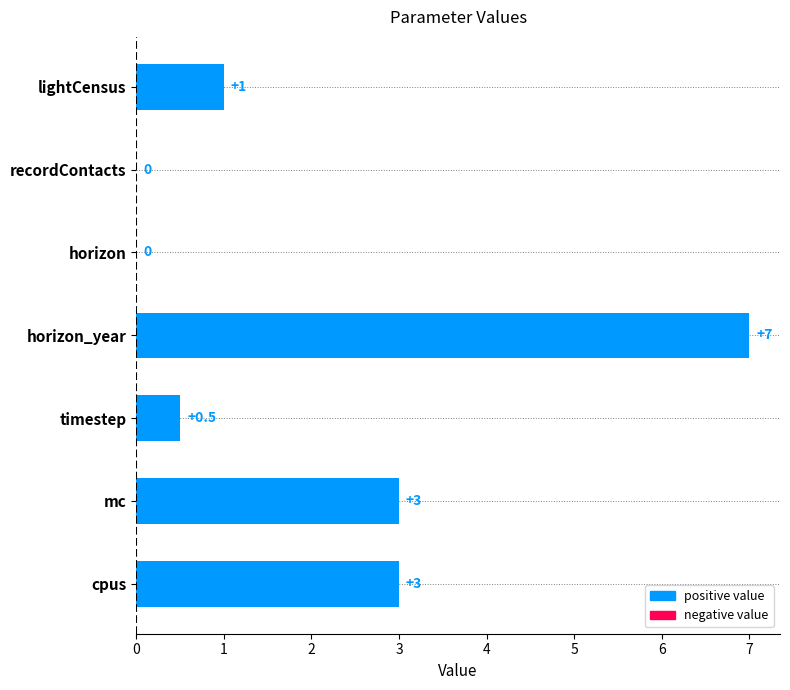

What is the sum of all values?

14.5